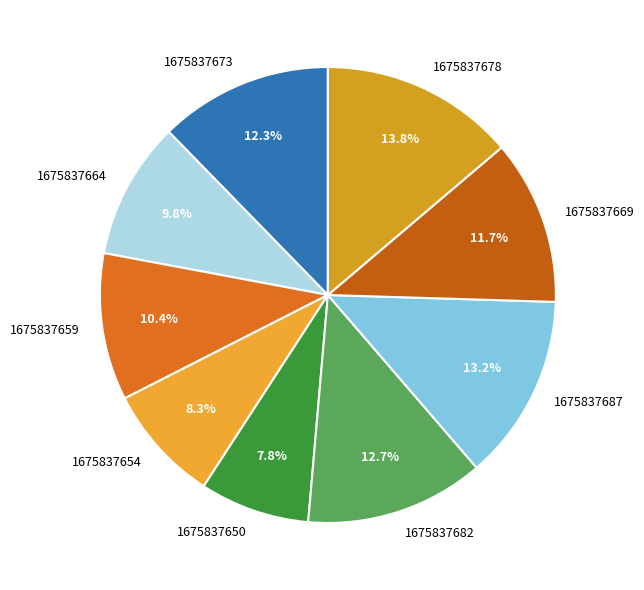

Which category has the biggest portion of the pie?

1675837678